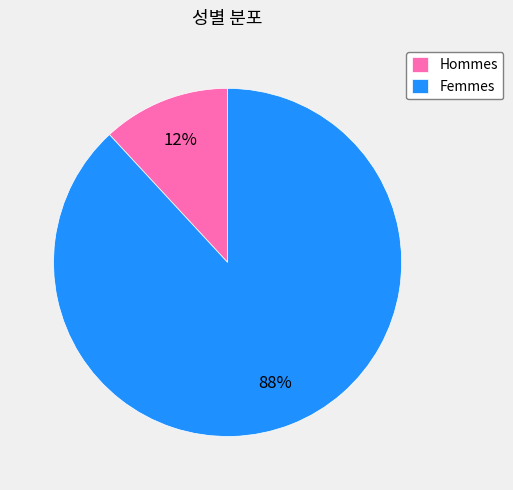

Between Femmes and Hommes, which is larger?

Femmes